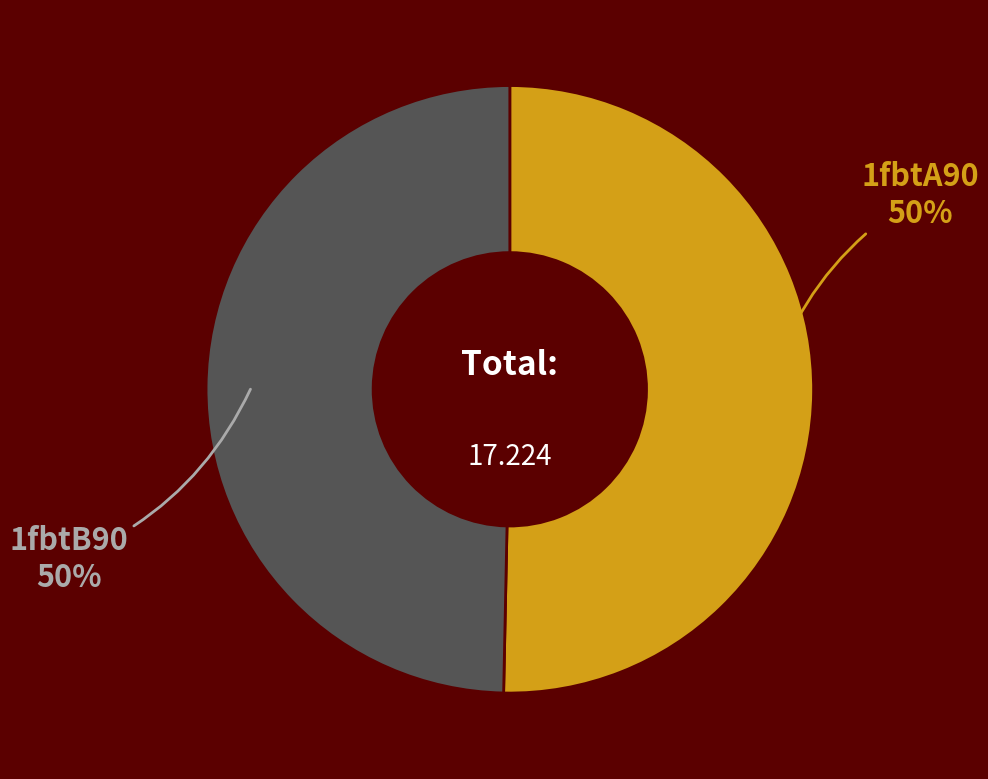

Count the number of slices in the pie.

2